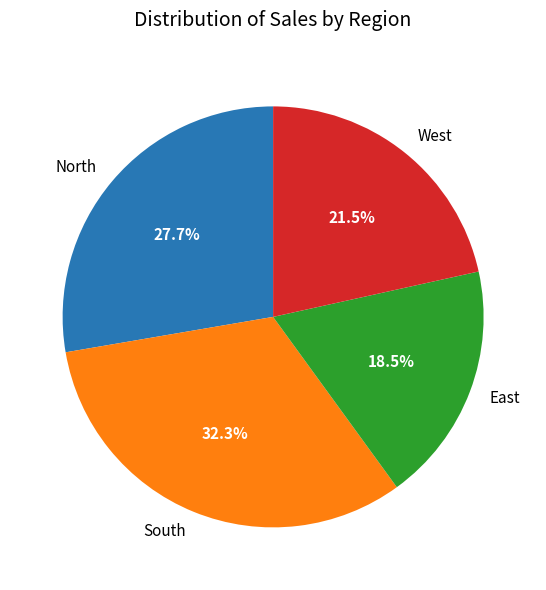

Combined, do West and East account for over 50%?

No